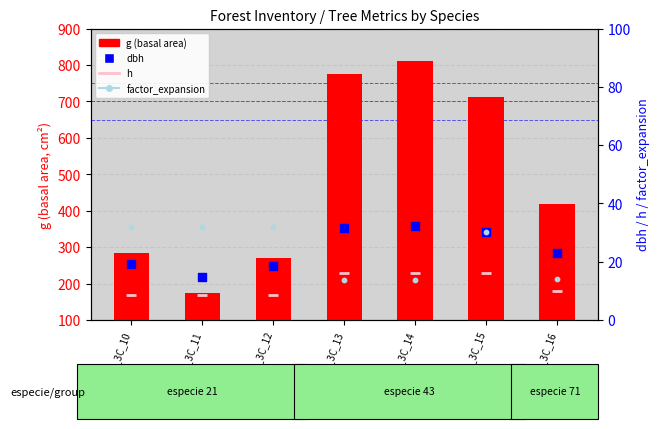

Is the value of dbh at IFN3_A_3C_11 greater than the value of g (basal area) at IFN3_A_3C_11?

No